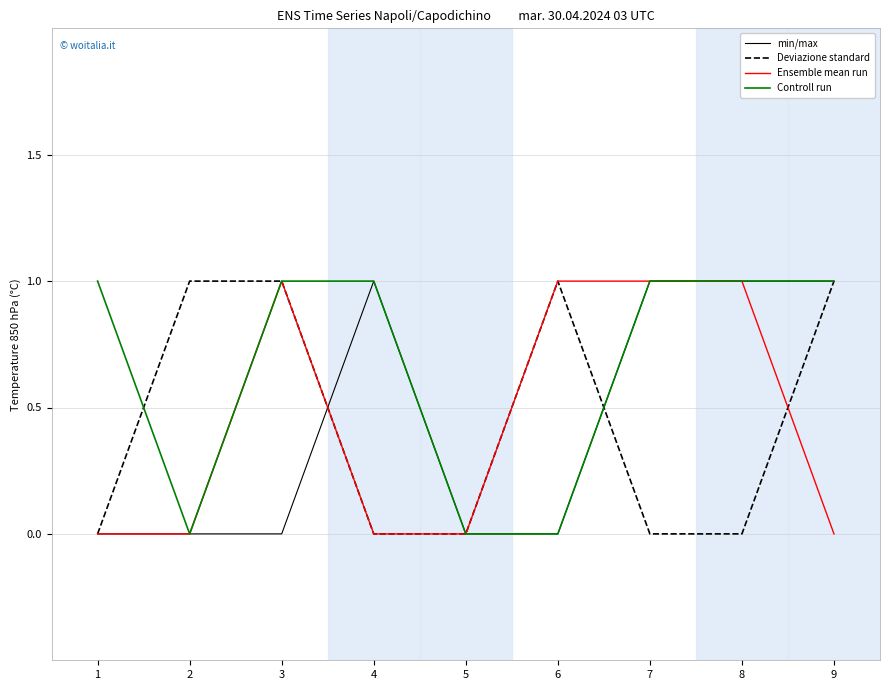

Reading right to left, list all the values displayed in this chart.

min/max: 1	1	1	0	0	1	0	0	0
Deviazione standard: 1	0	0	1	0	0	1	1	0
Ensemble mean run: 0	1	1	1	0	0	1	0	0
Controll run: 1	1	1	0	0	1	1	0	1